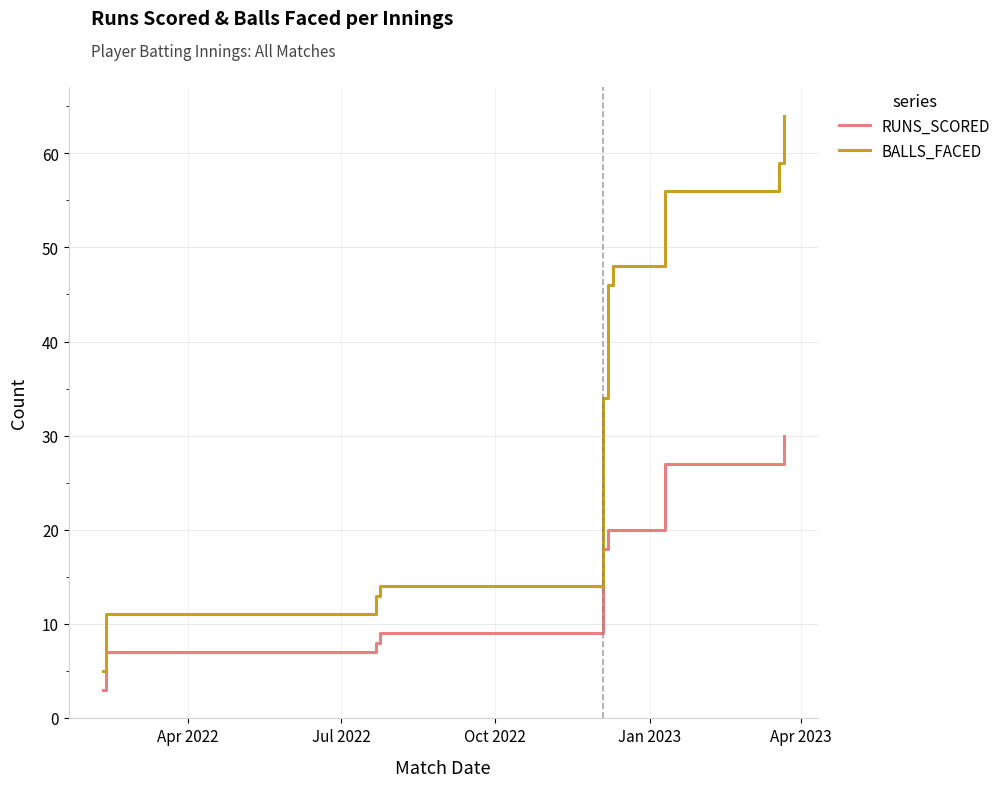

How many distinct data groups are displayed?

2